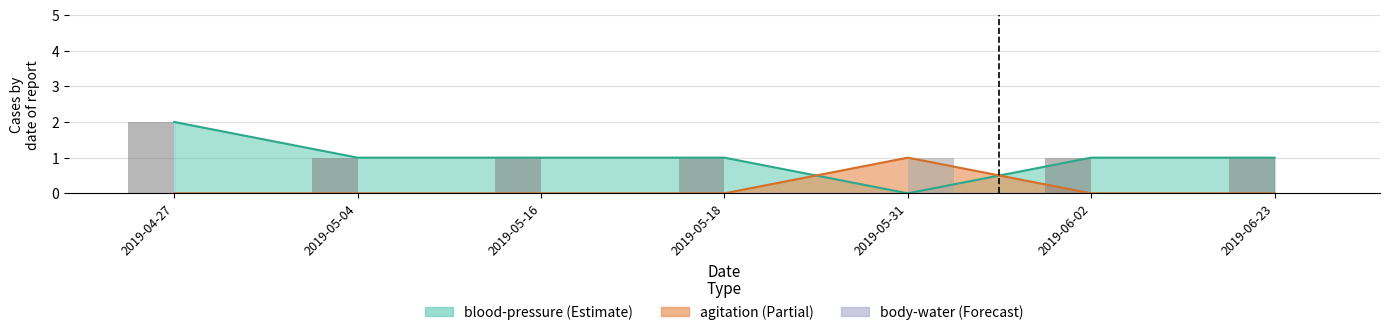

Reading left to right, what are all the values shown in this chart?

blood-pressure line: 2	1	1	1	0	1	1
agitation line: 0	0	0	0	1	0	0
bp bars: 2	1	1	1	0	1	1
agit bars: 0	0	0	0	1	0	0